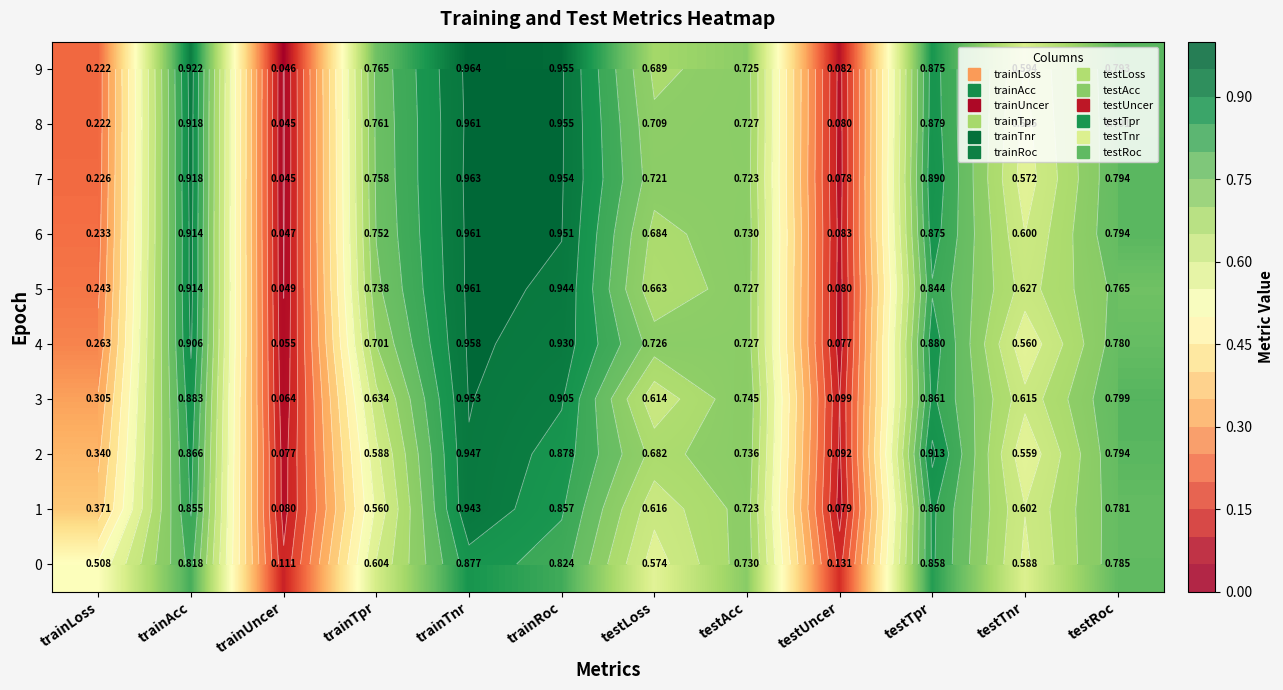

What is the total value across all series at testLoss?

6.7